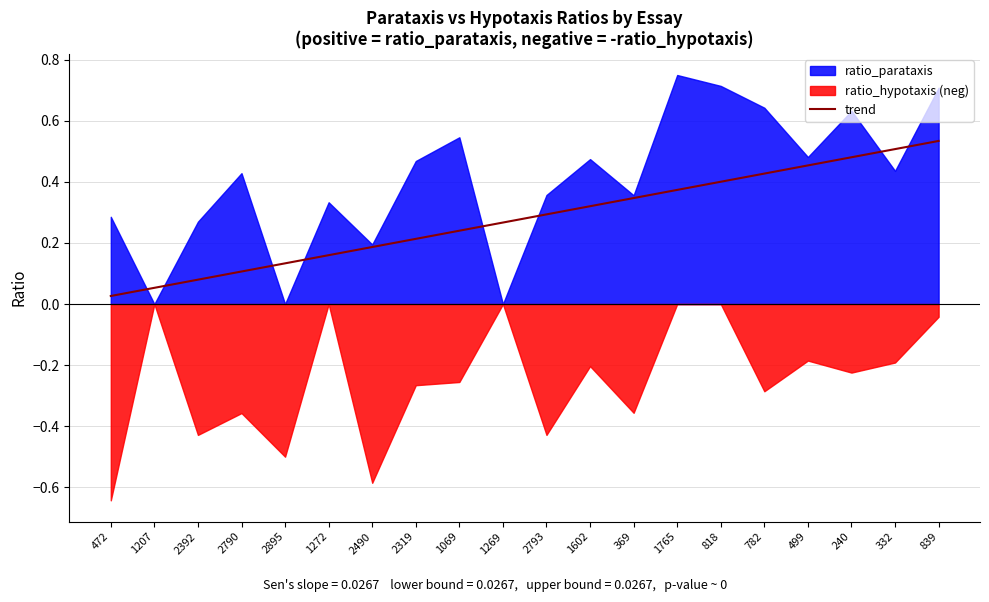

The value of trend at 818 is 0.4. True or false?

True